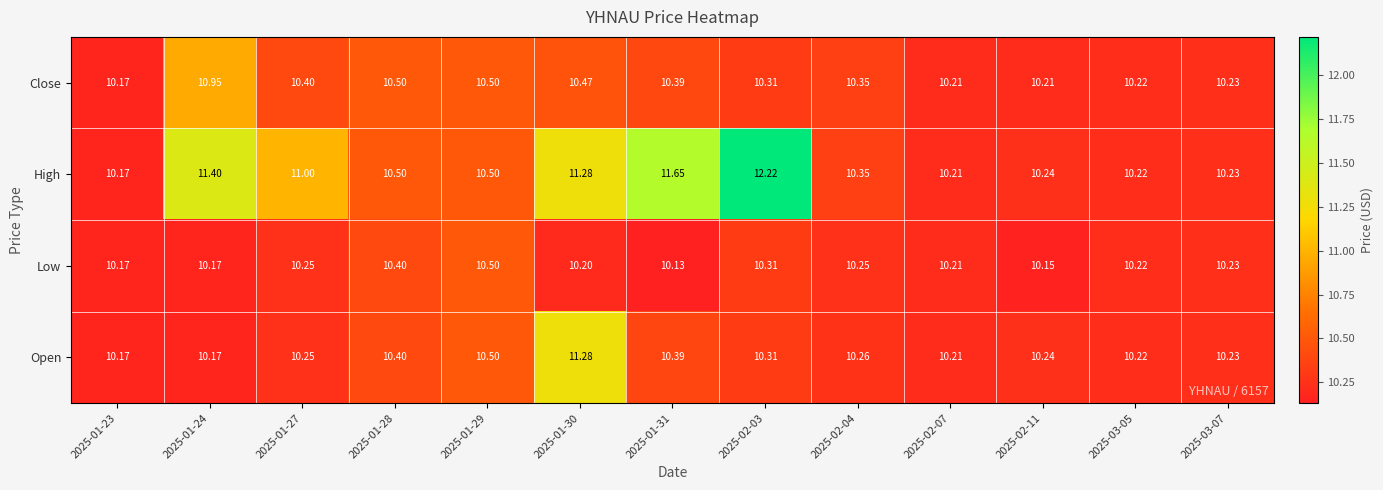

Is the value of High at 2025-01-31 greater than the value of Close at 2025-01-30?

Yes